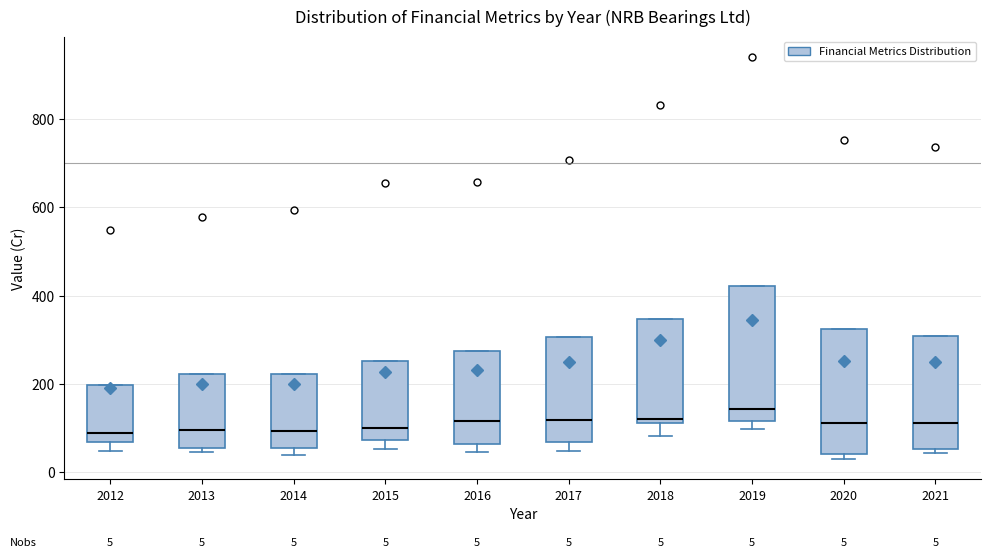

Which box is the tallest, from its lower edge to its upper edge?

2019